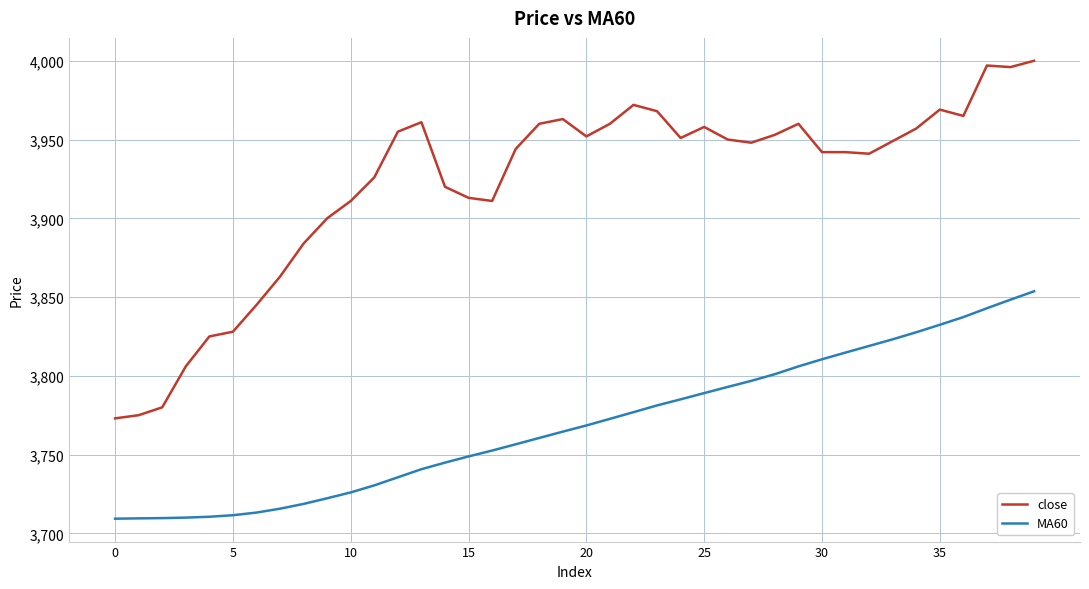

Which series has the largest range (max minus min)?

close